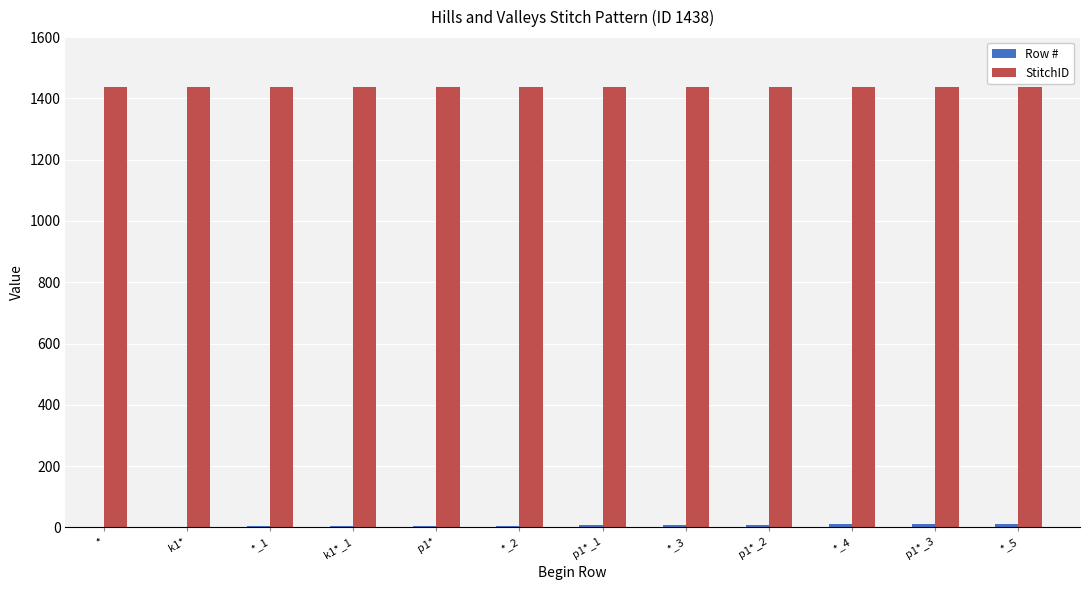

Is it true that StitchID equals 1438 at *?

True